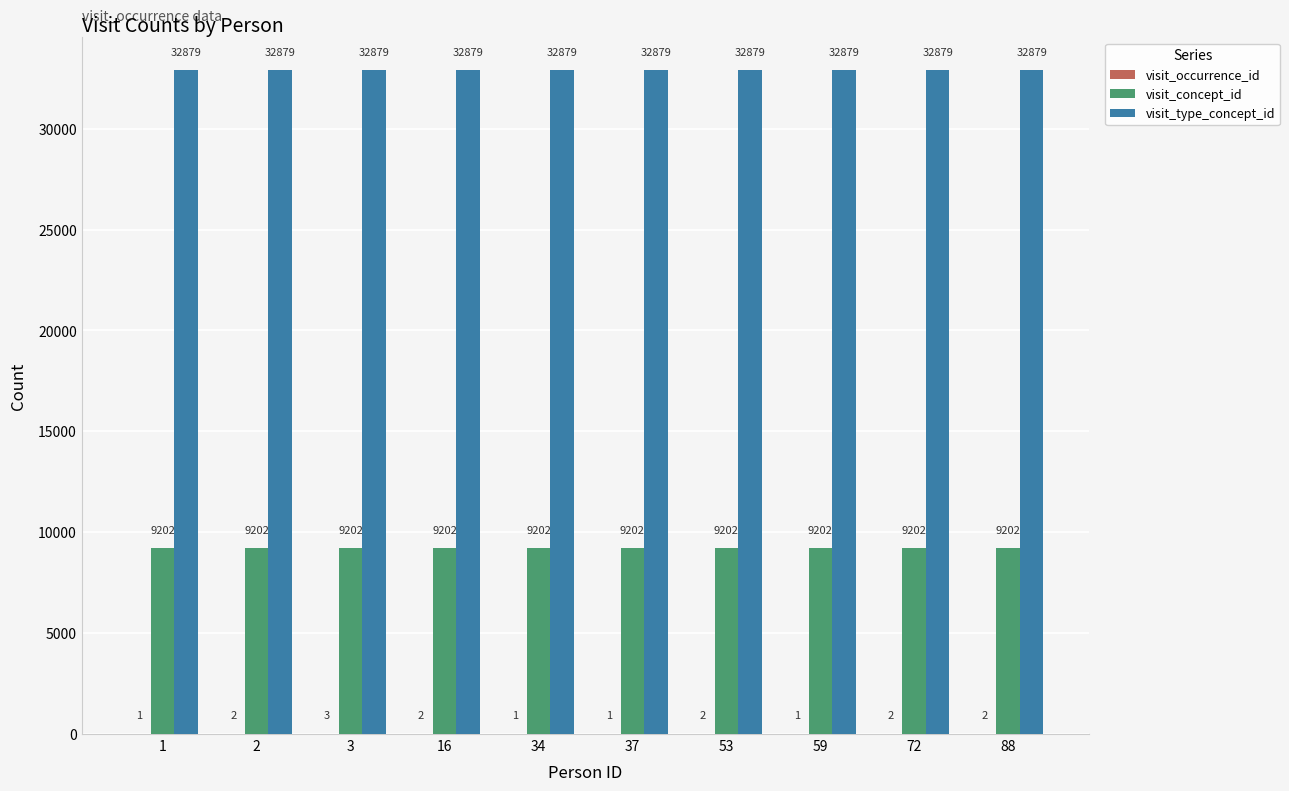

Is it true that visit_concept_id equals 4297 at 3?

False